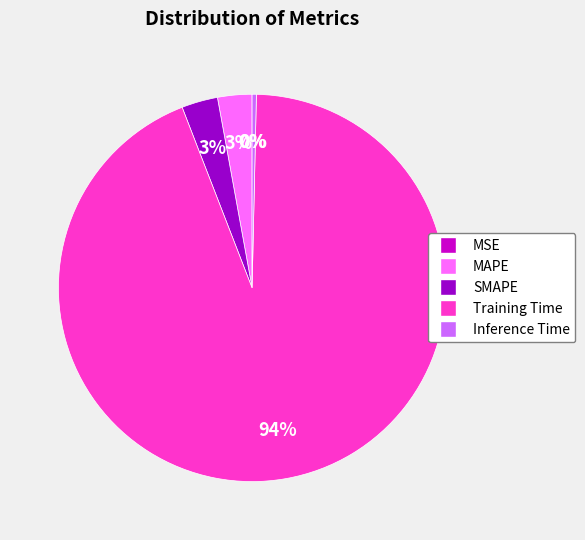

Which slice is the largest?

Training Time